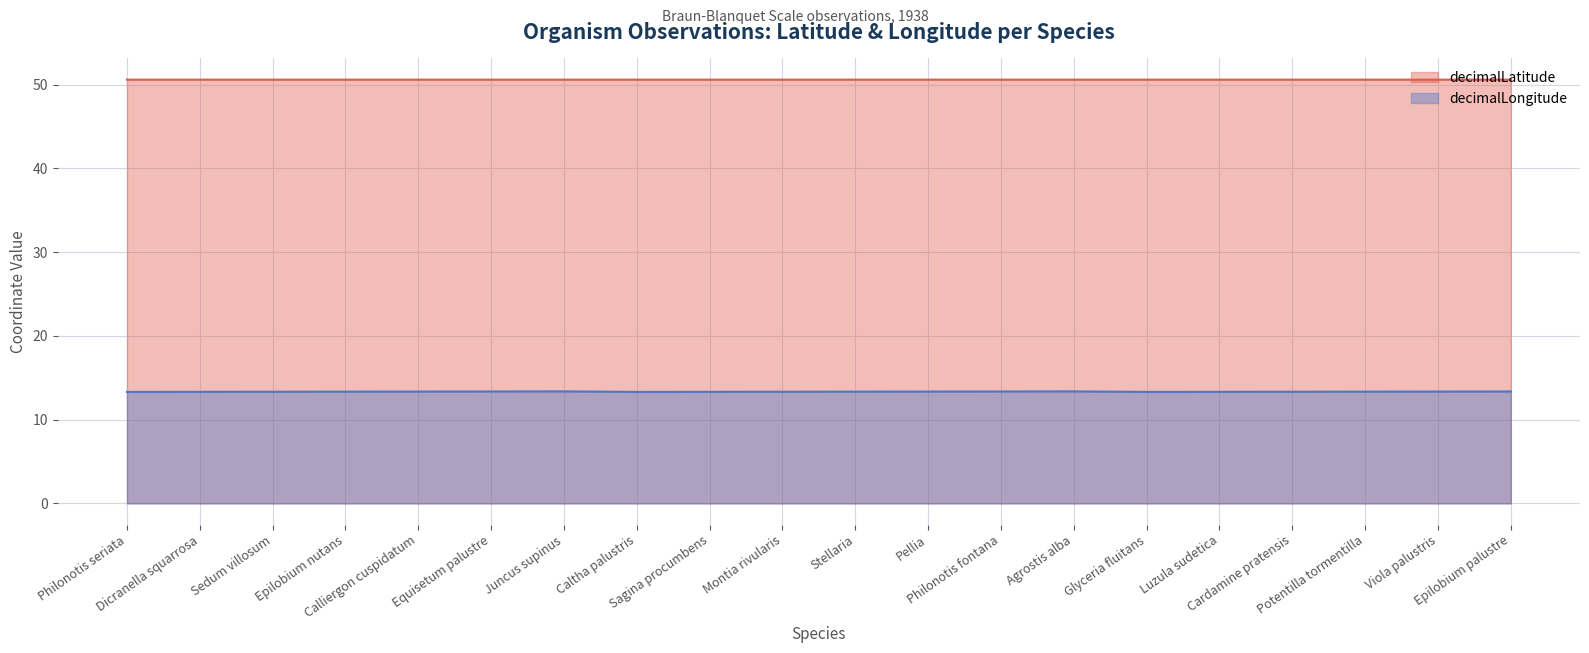

What is the spread (max minus min) of values at Epilobium nutans?

37.2